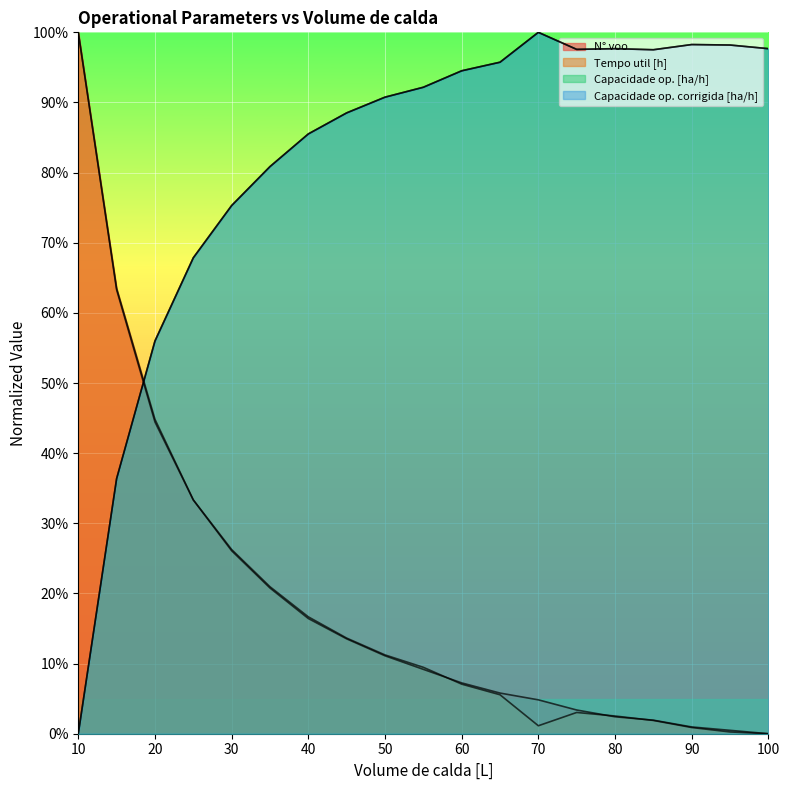

True or false: Capacidade op. corrigida [ha/h] and Capacidade op. [ha/h] cross at least once.

False